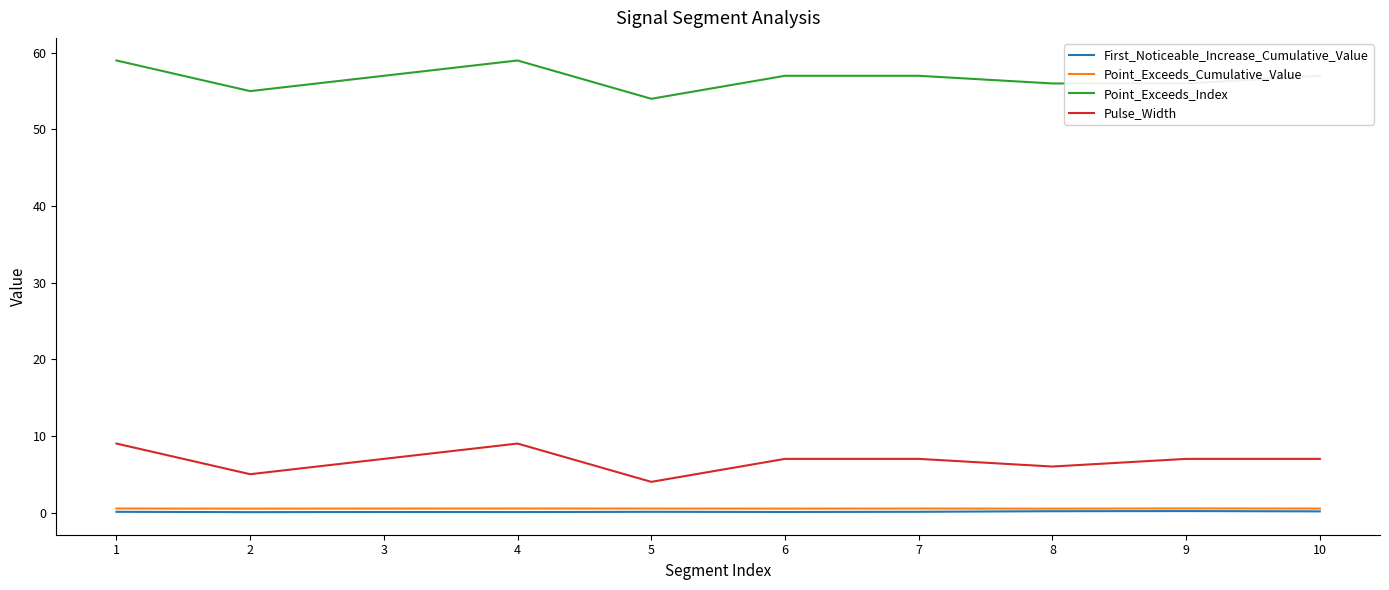

What is the minimum value for Point_Exceeds_Index?

54.0